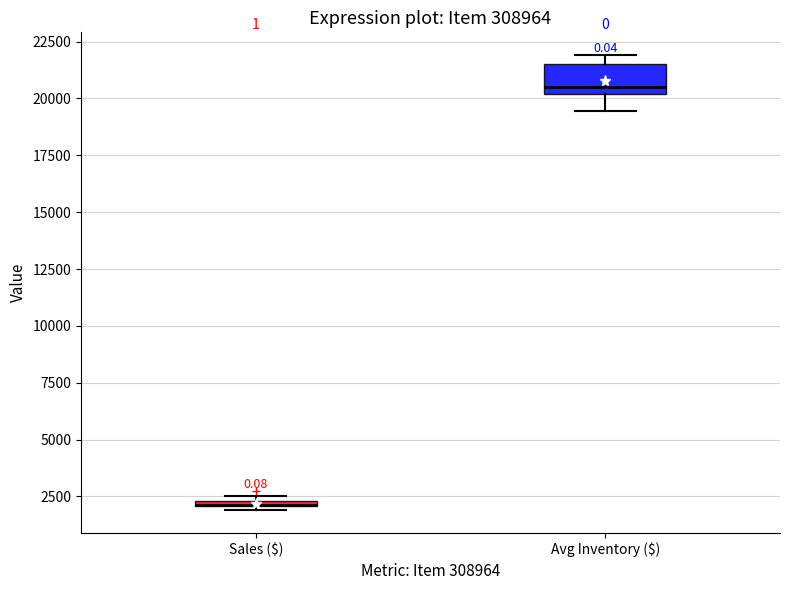

Where does the lower whisker of the box for Avg Inventory ($) end on the y-axis? The values are not printed on the chart, so give them approximately, as read against the axis.

19500